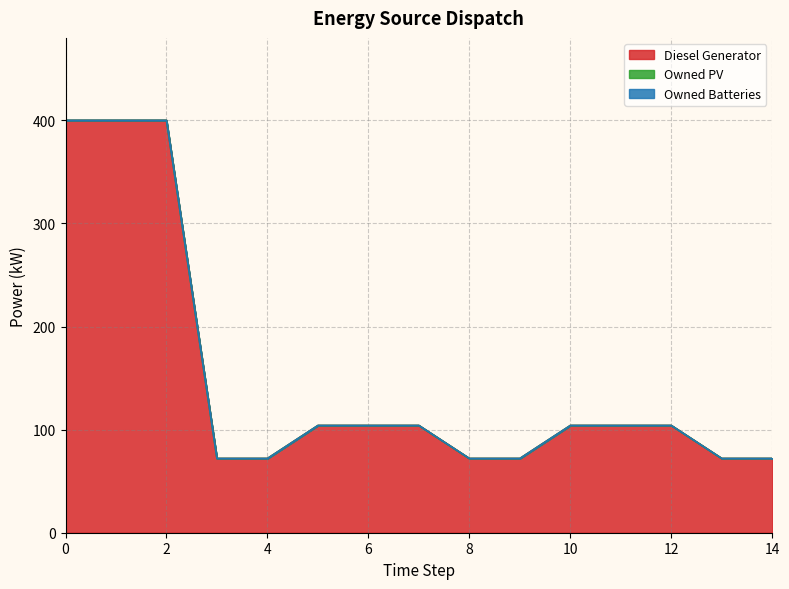

True or false: Diesel Generator and Owned Batteries cross at least once.

False